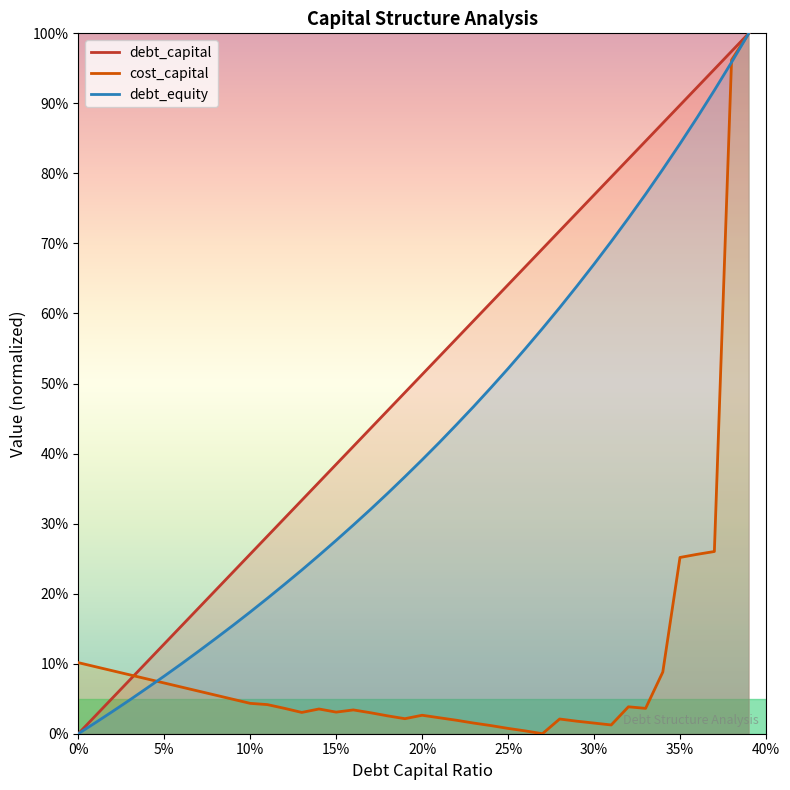

Does the chart have visible grid lines?

No